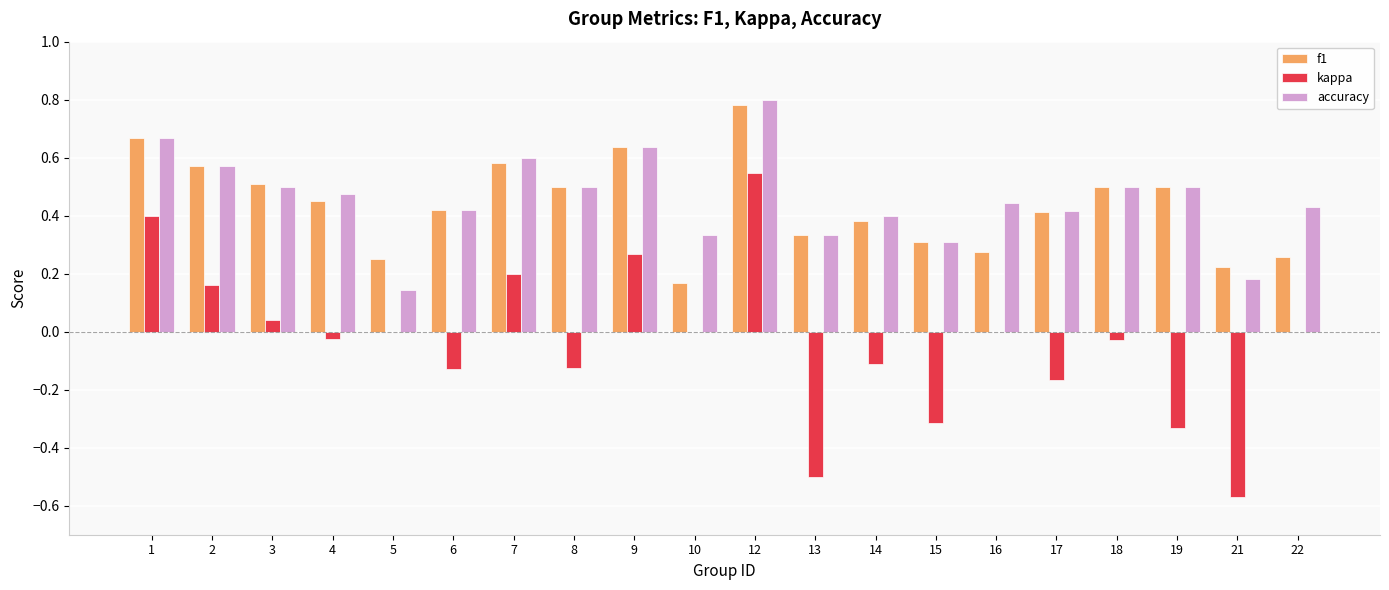

How many series are shown in this chart?

3